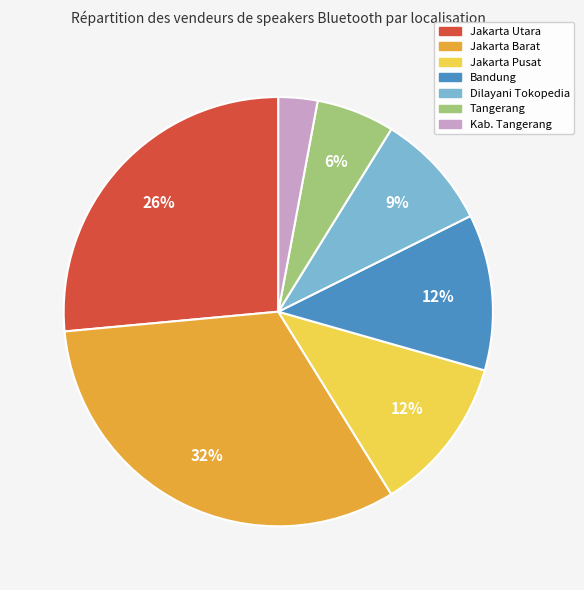

To the nearest percent, what is the average slice percentage?

14%